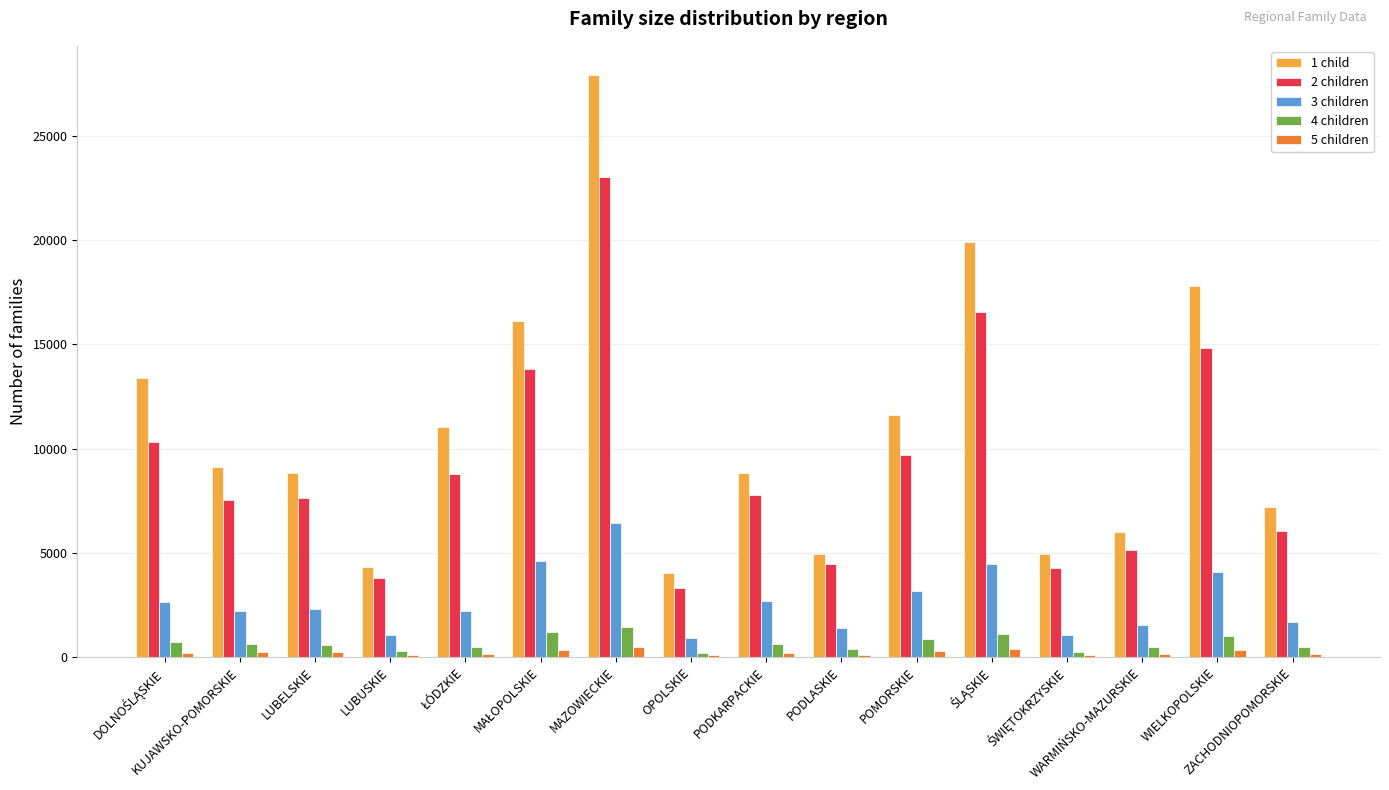

What is the maximum value shown in the chart?

27917